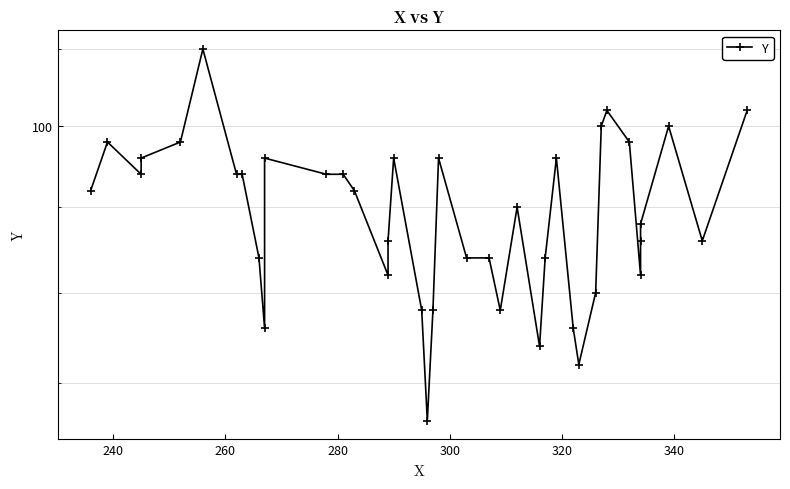

What is the maximum value shown in the chart?

105